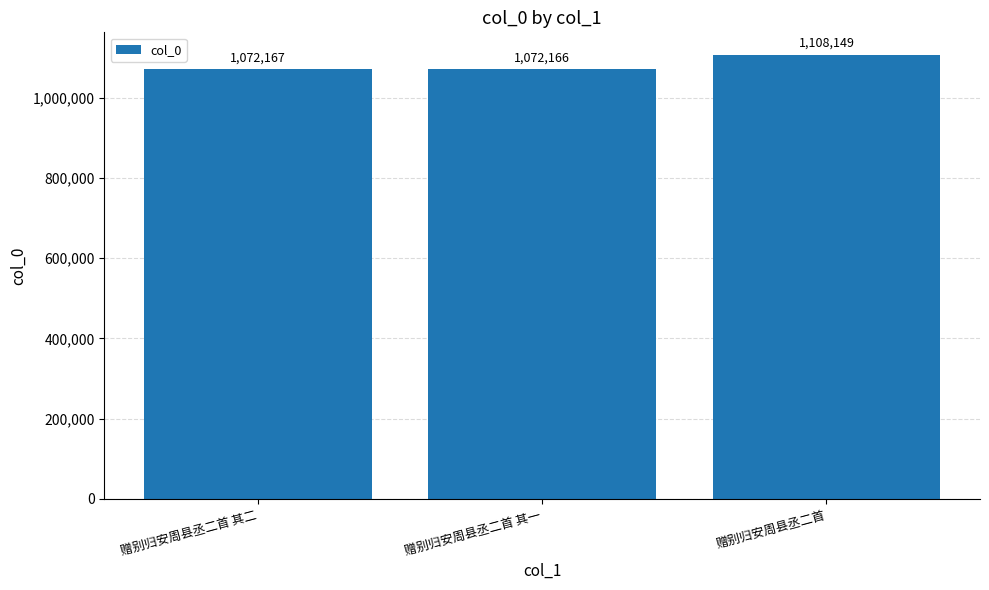

What is the sum of the values at 赠别归安周县丞二首 其一 and 赠别归安周县丞二首?

2180315